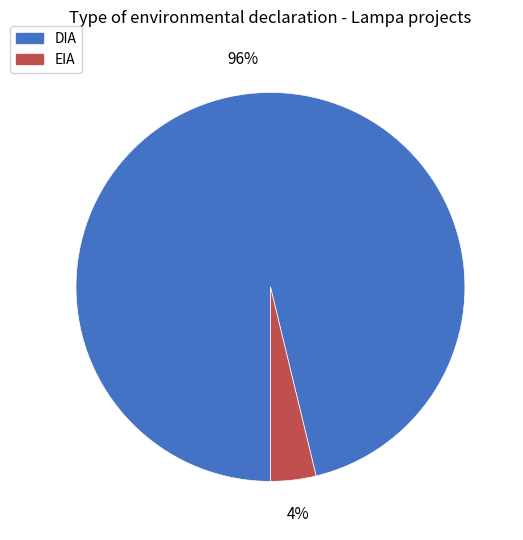

Between DIA and EIA, which is larger?

DIA